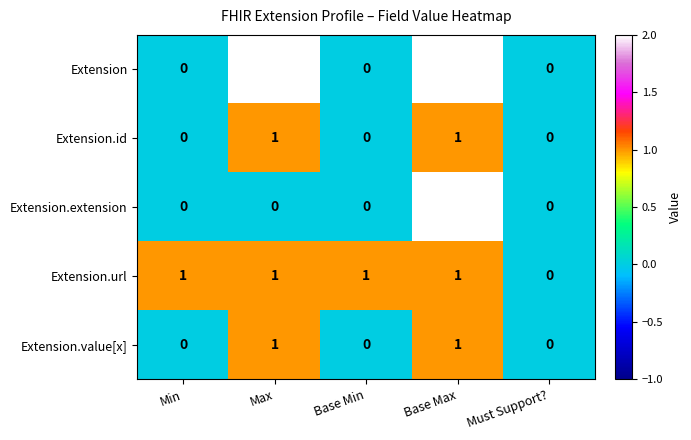

The value of Extension.id at Base Min is -1. True or false?

False